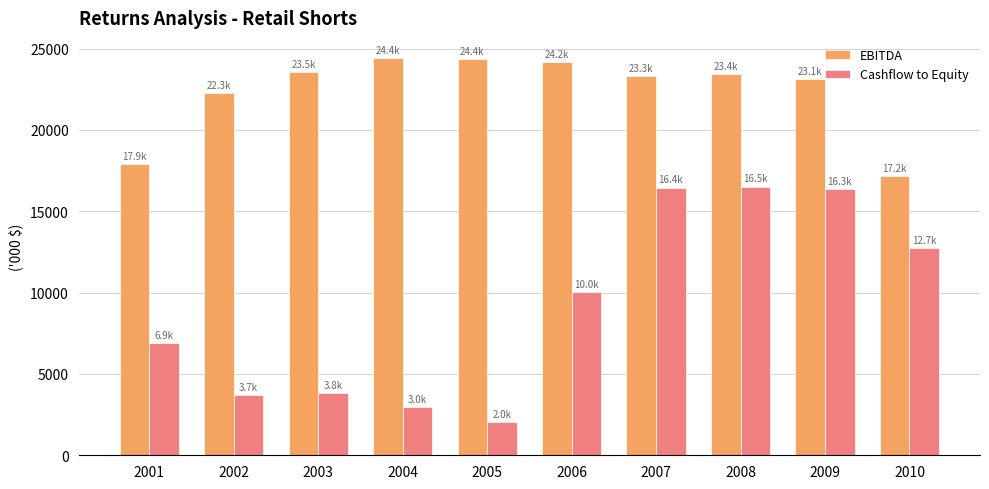

Which series changed the most between 2008 and 2010?

EBITDA